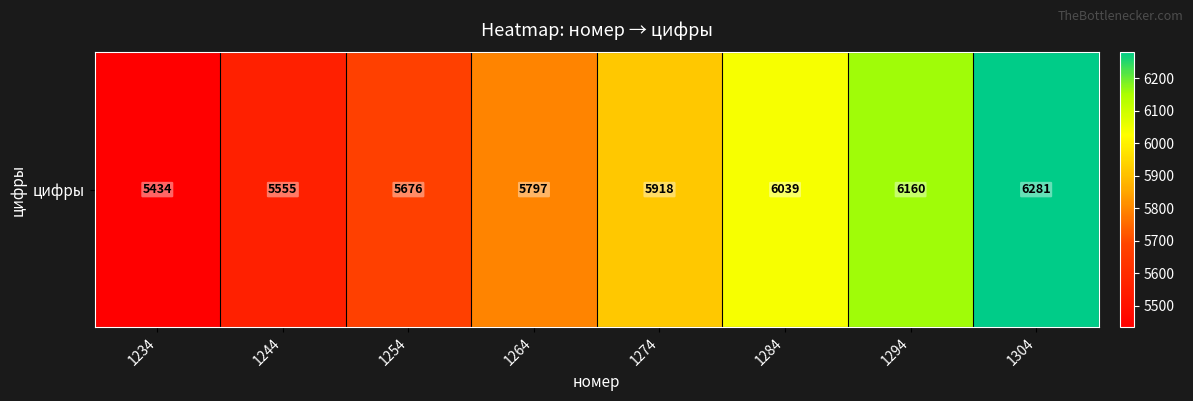

List the labels in order of value, smallest first.

1234, 1244, 1254, 1264, 1274, 1284, 1294, 1304